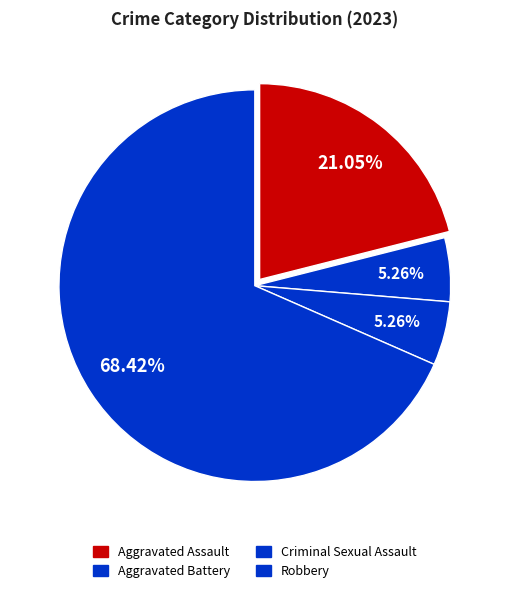

The Criminal Sexual Assault slice represents 5% of the pie. True or false?

True